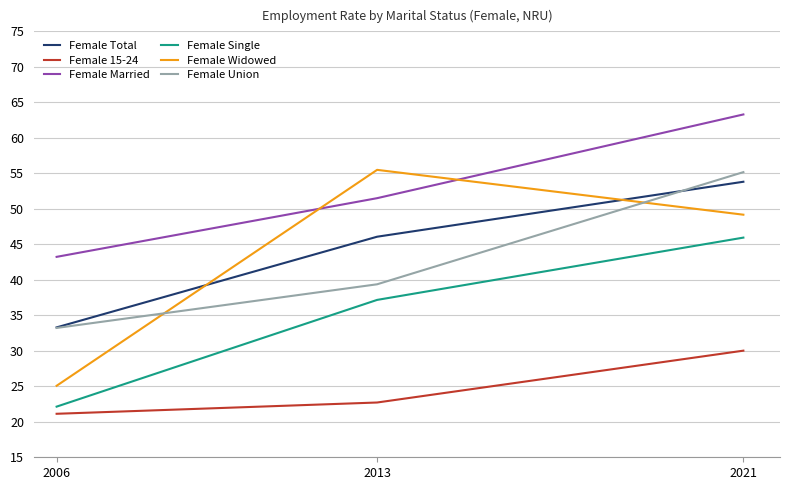

Count the number of categories in the chart.

3